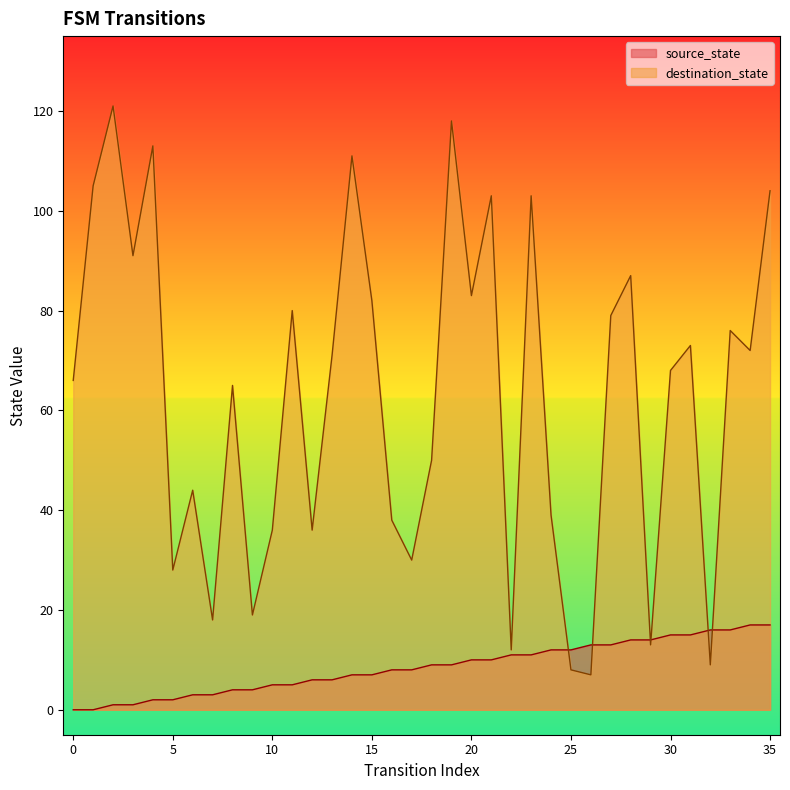

The destination_state series shows 71 at 13. True or false?

True